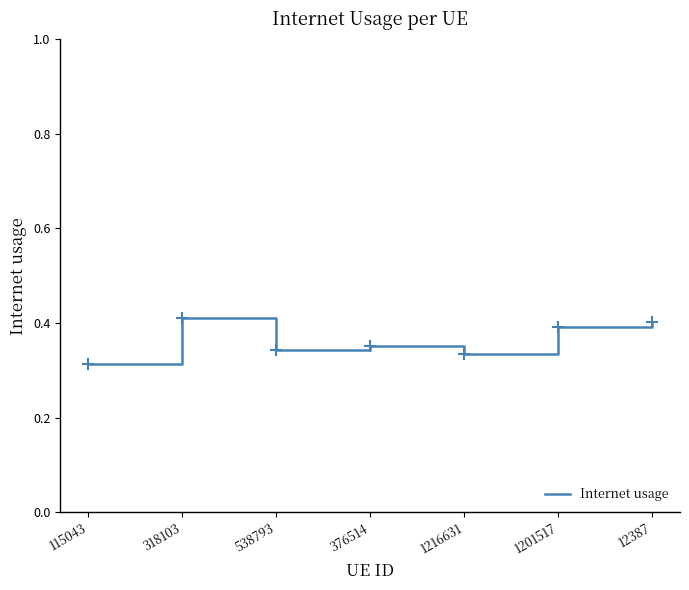

What is the sum of all values?

2.5